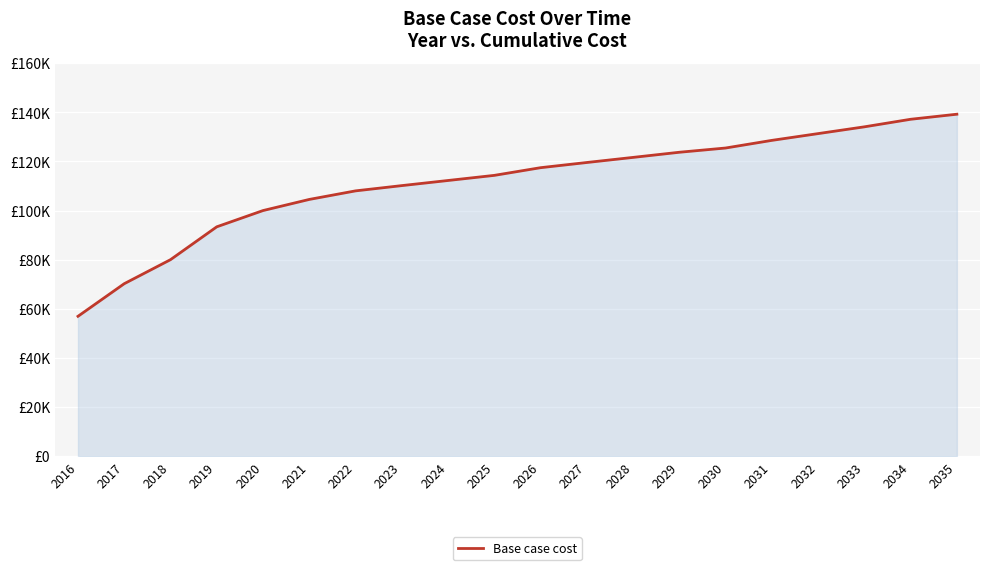

Does the chart display data point markers on the line(s)?

No